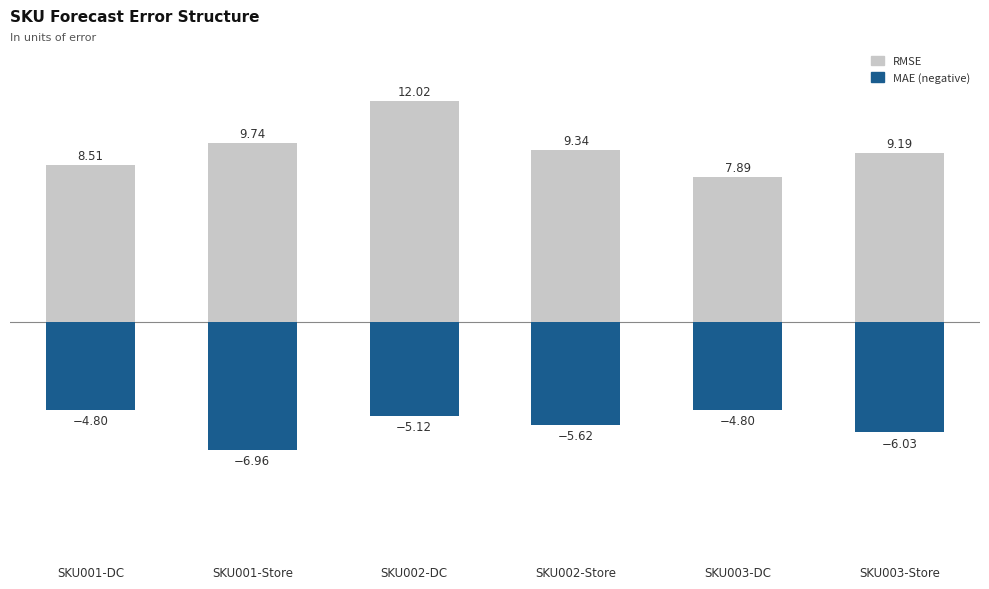

Rank the categories by MAE (negative) value from highest to lowest.

SKU001-DC, SKU003-DC, SKU002-DC, SKU002-Store, SKU003-Store, SKU001-Store